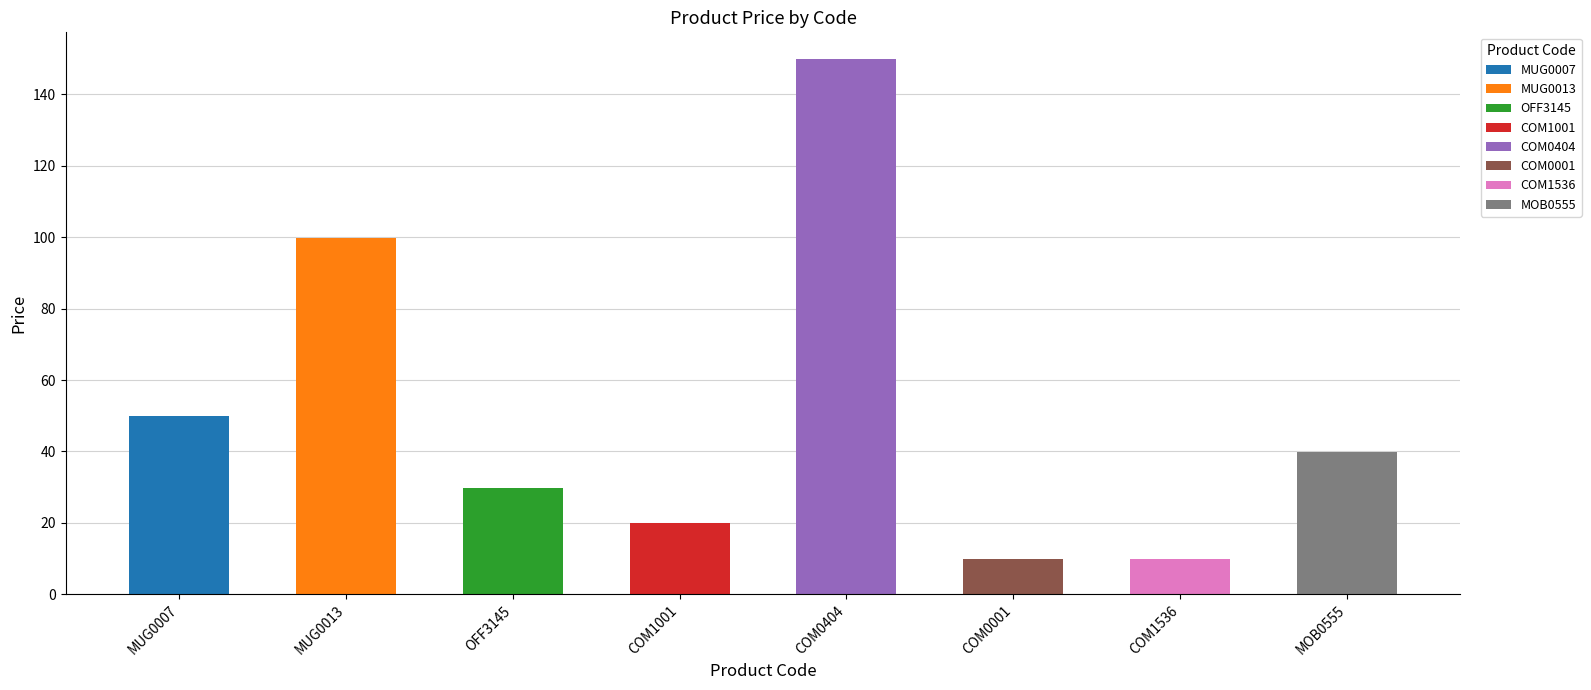

Which label corresponds to the smallest value in the chart?

COM0001